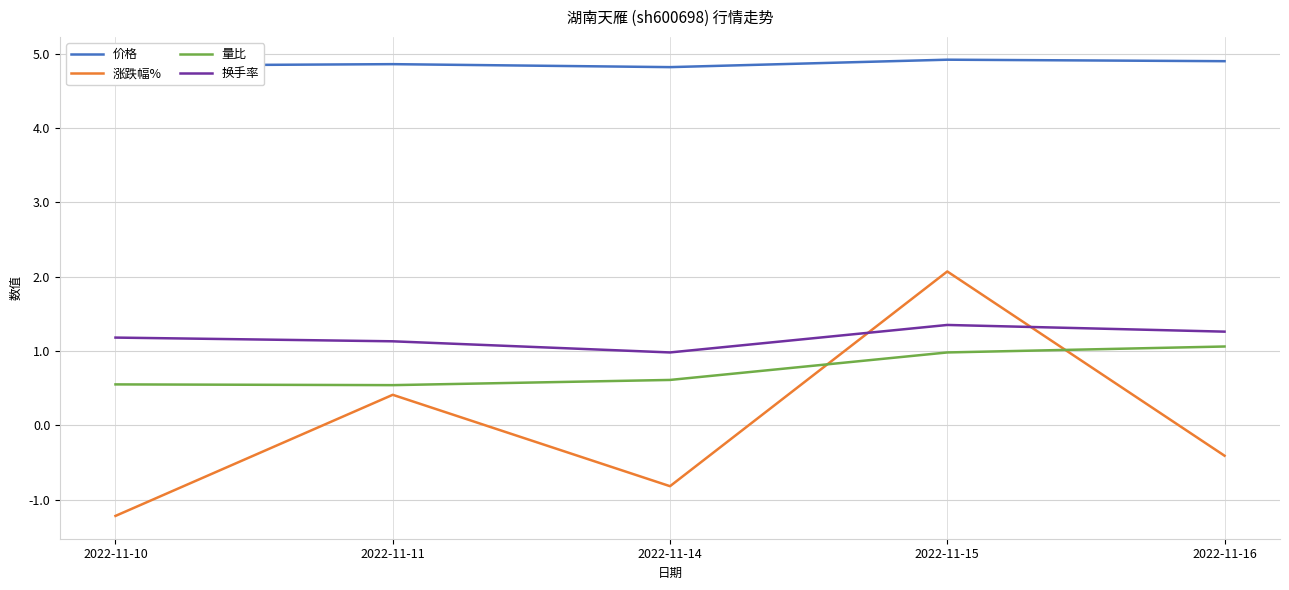

True or false: 换手率 and 量比 intersect in this chart.

False